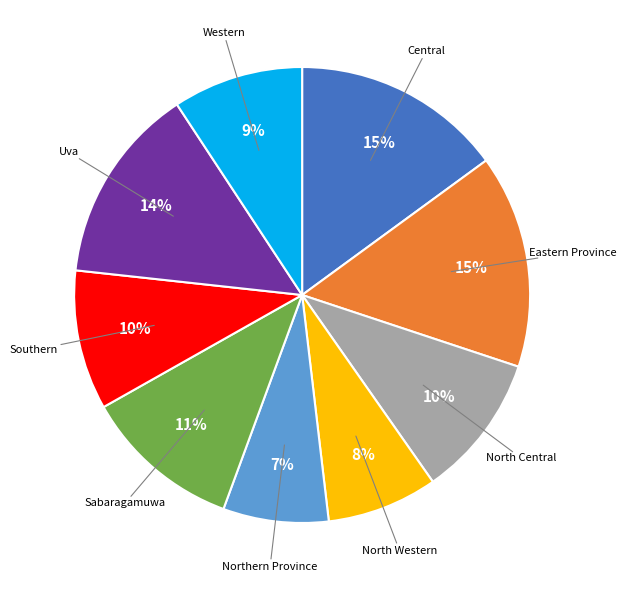

To the nearest percent, what is the average slice percentage?

11%